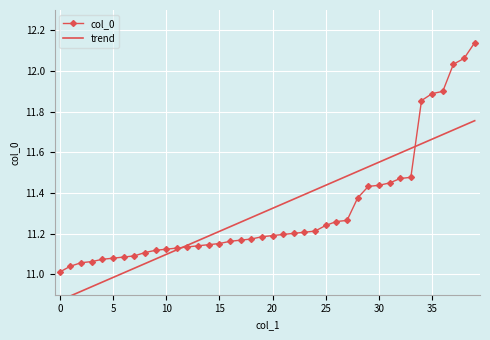

Is it true that trend equals 5.8 at 15?

False